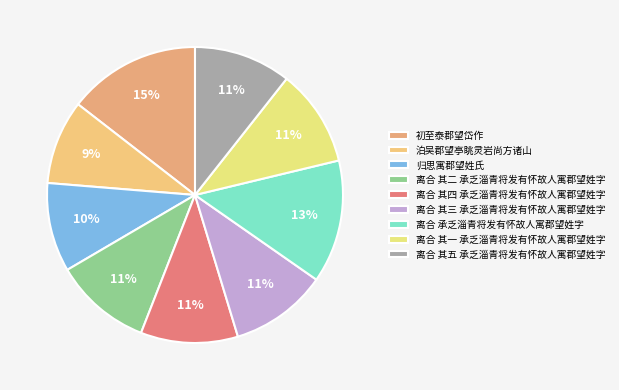

Which slice is the smallest?

泊吴郡望亭眺灵岩尚方诸山